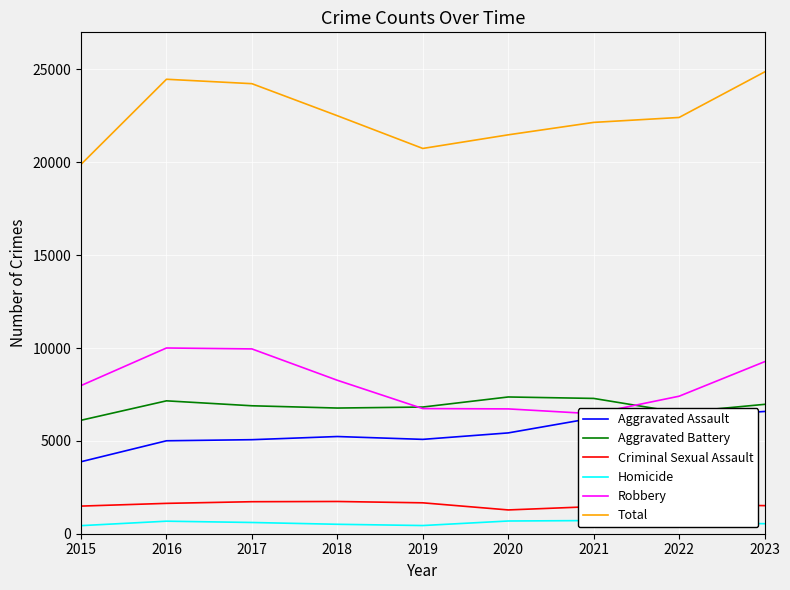

What value does the Aggravated Battery series have at 2017, to the nearest 50?

6900